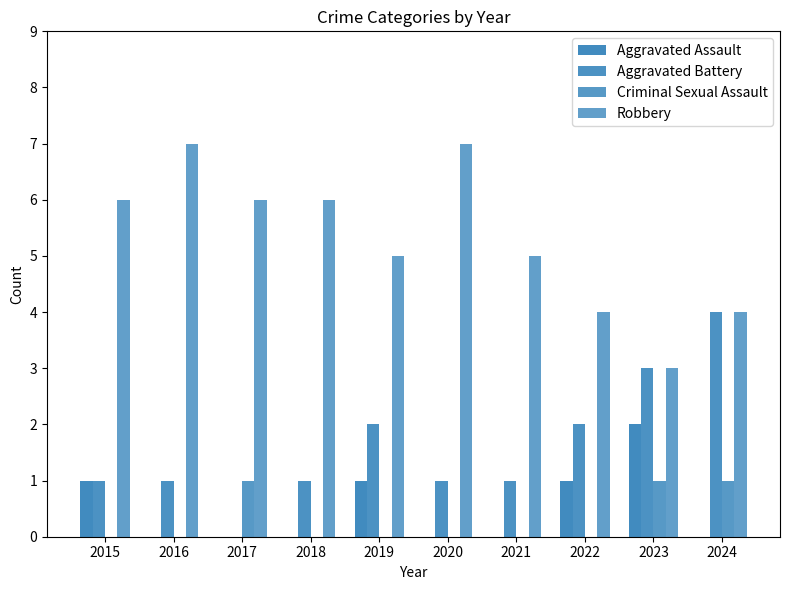

Which series has the largest total across all categories?

Robbery